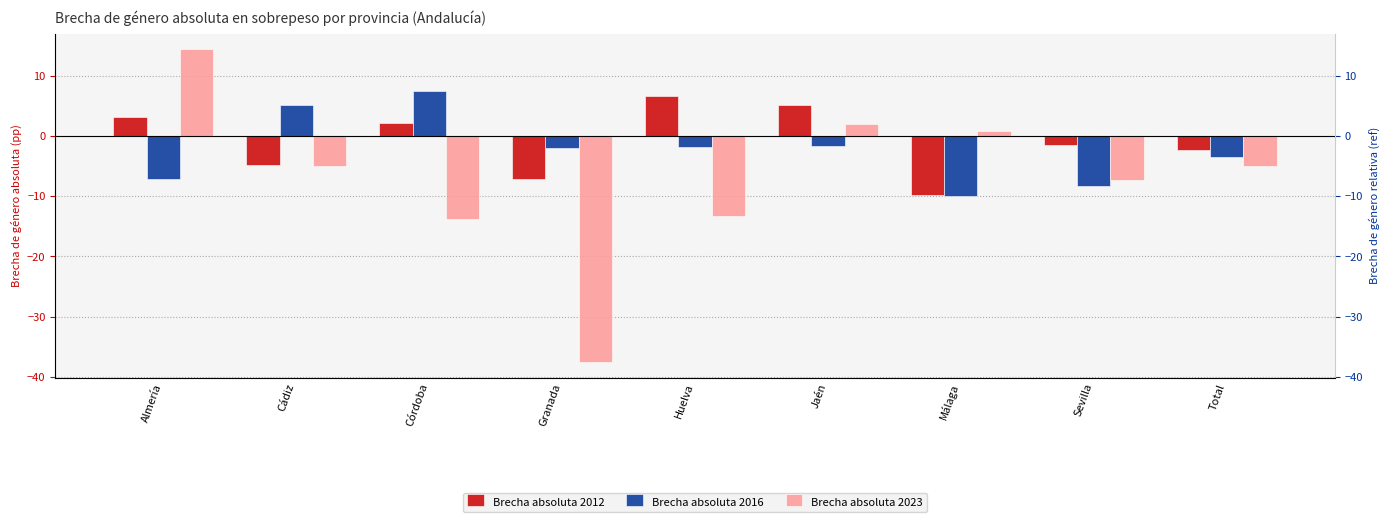

Which series changed the most between Granada and Málaga?

Brecha absoluta 2023